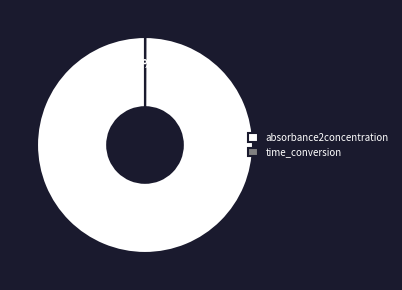

To the nearest percent, what portion does absorbance2concentration represent?

100%